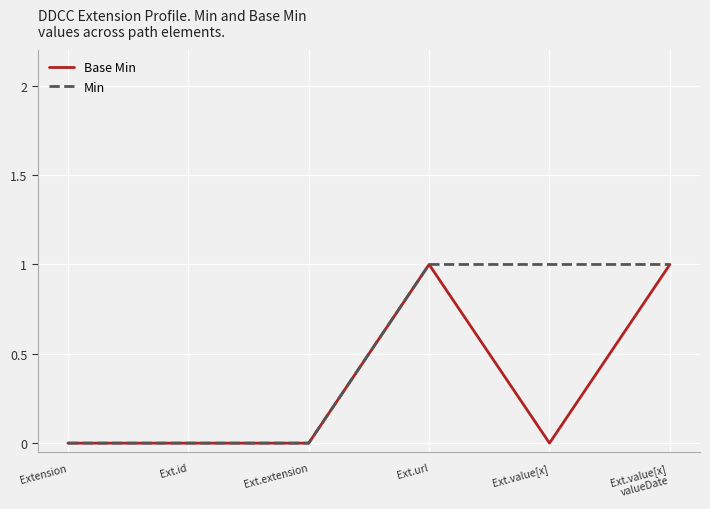

True or false: Base Min has a value of 0 at Ext.id.

True